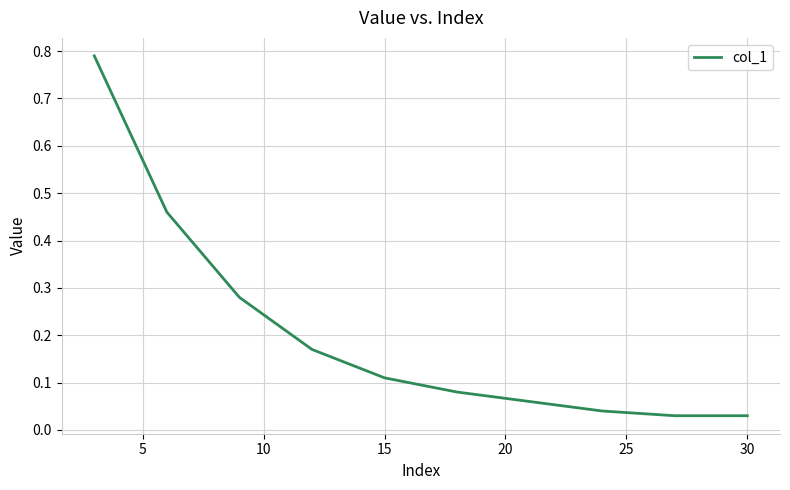

What is the sum of all values?

2.1